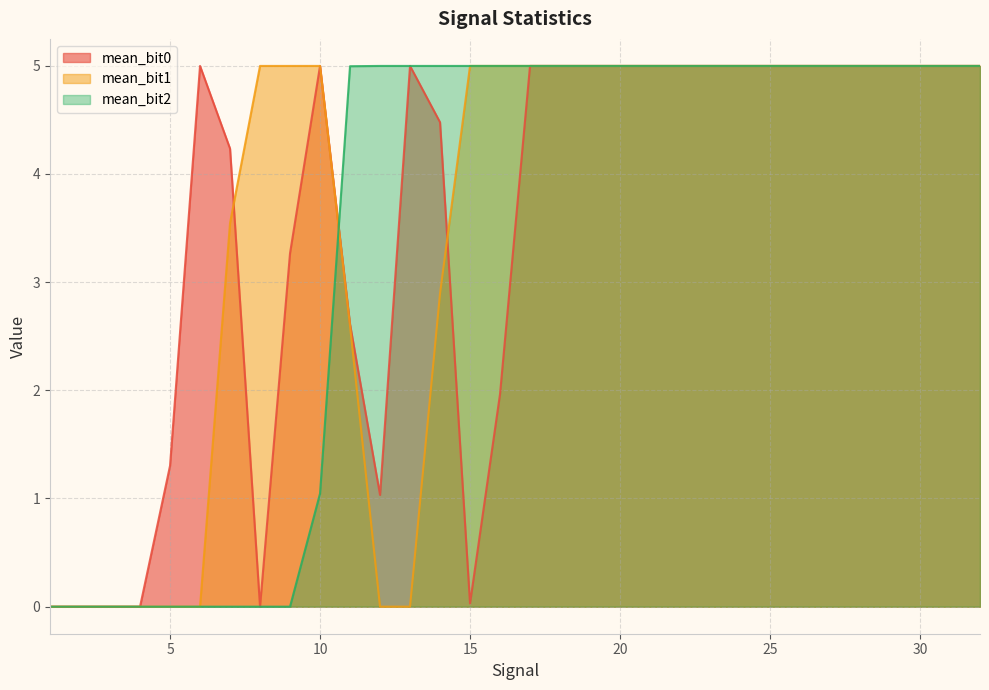

What is the maximum value for mean_bit2?

5.0